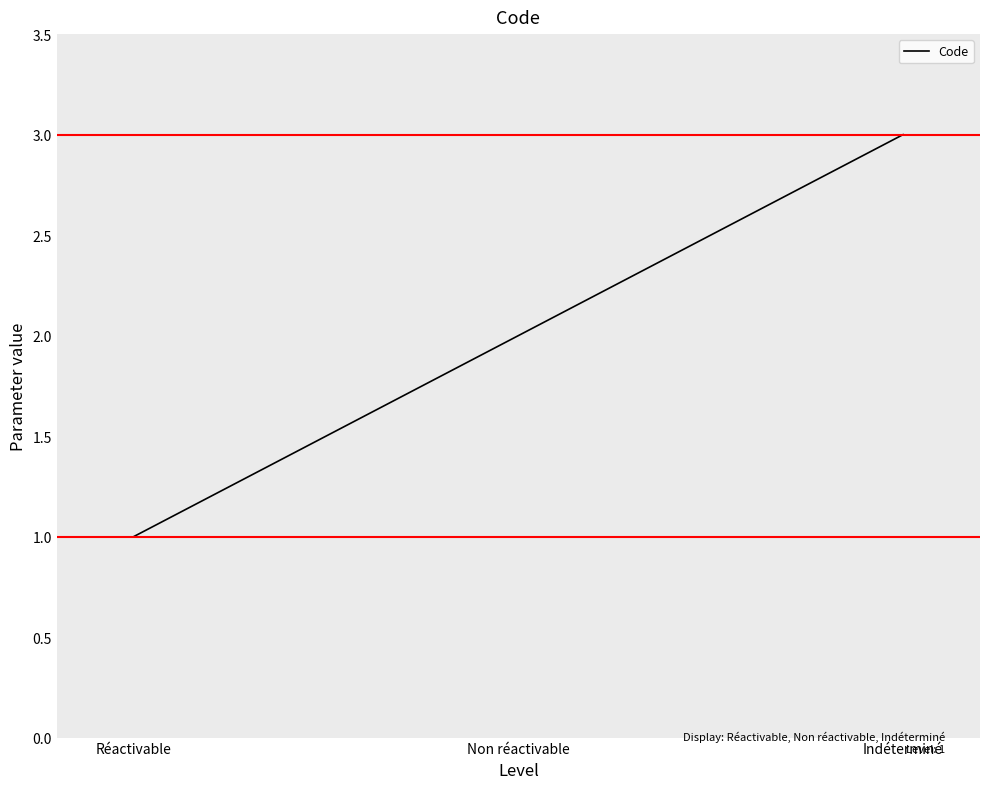

Reading left to right, what are all the values shown in this chart?

1	2	3